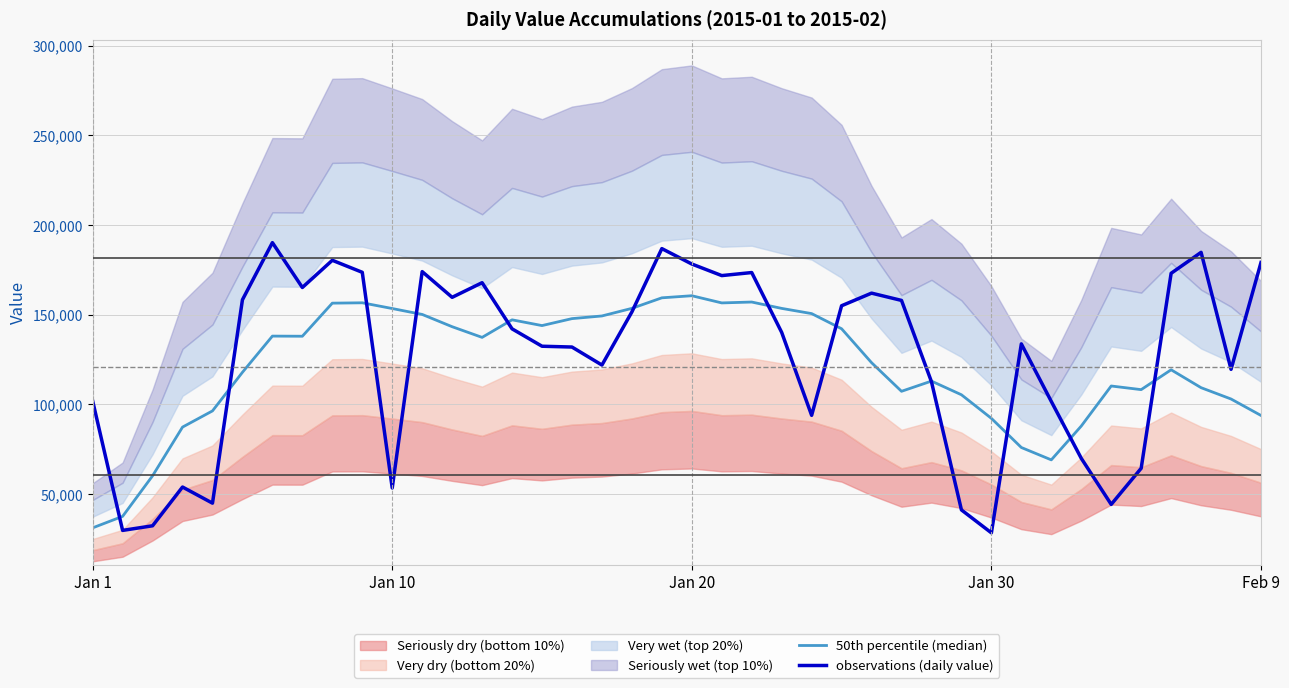

The value of 50th percentile (median) at 29 is 105336.1. True or false?

True